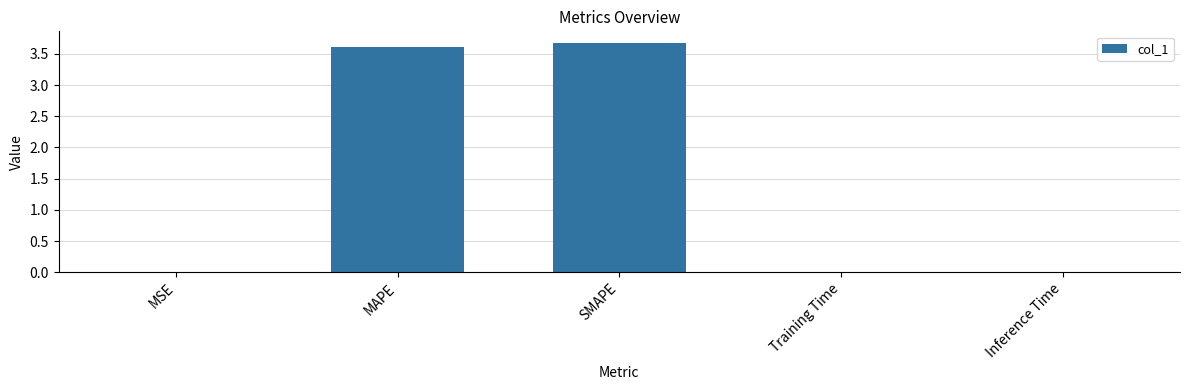

What is the sum of all values?

7.3